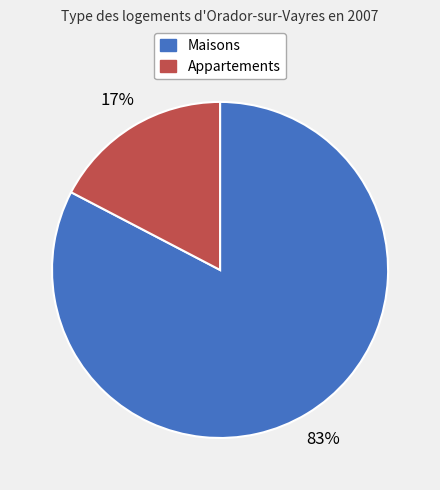

To the nearest percent, what is the average slice percentage?

50%